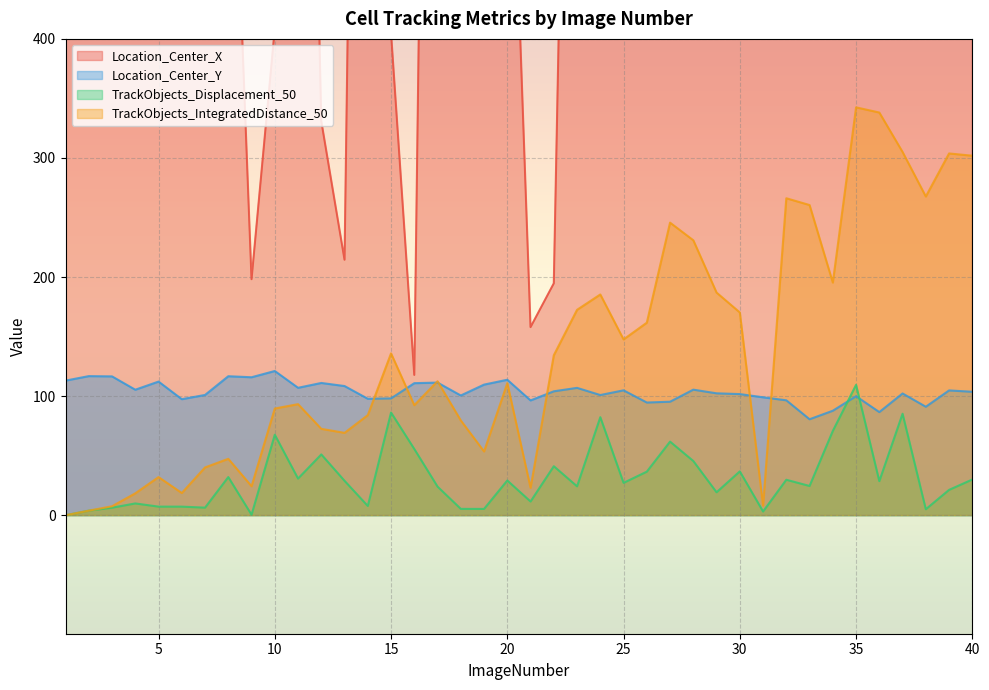

At which category does TrackObjects_Displacement_50 reach its first local valley?

7